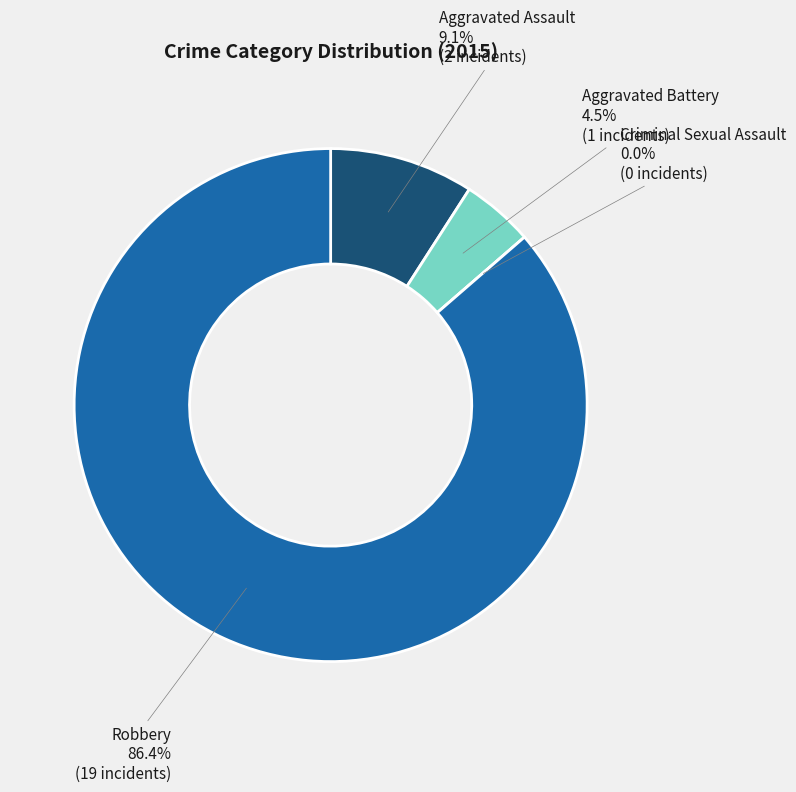

How many segments does this pie chart have?

4